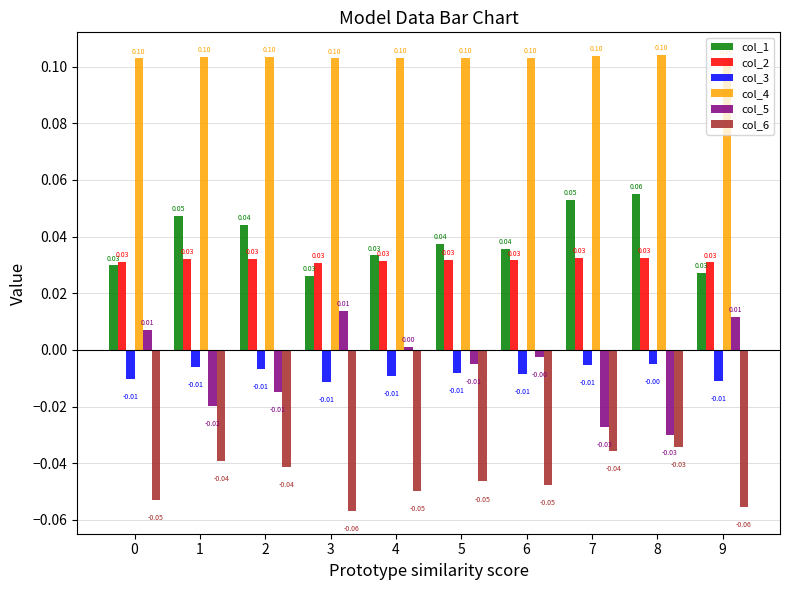

Which series has the largest range (max minus min)?

col_5